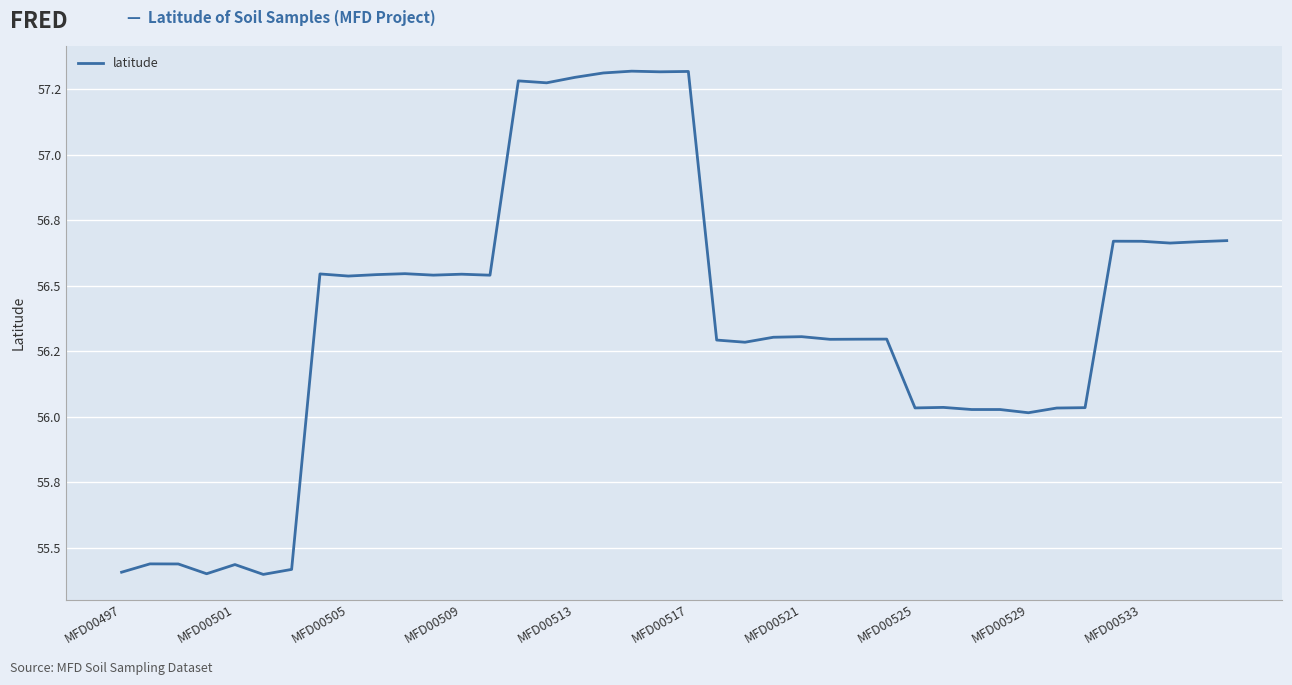

True or false: the data has more than 1 interior local peaks.

True